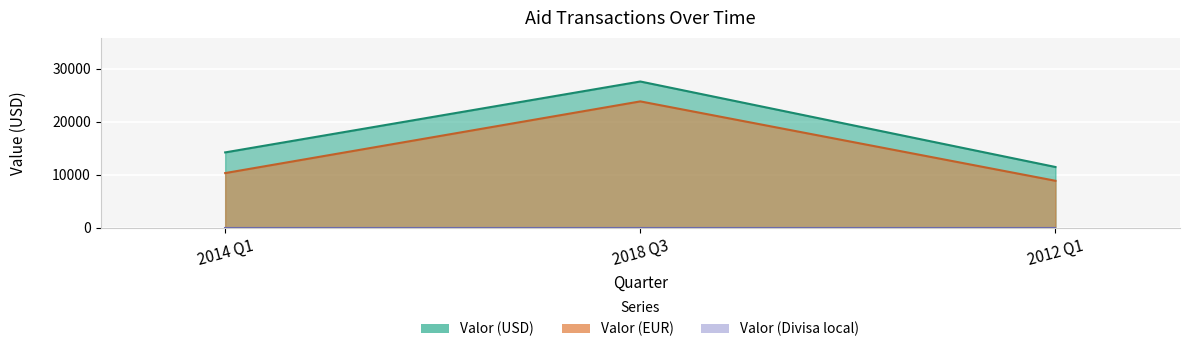

True or false: Valor (USD) has a value of 27576.0 at 2018 Q3.

True